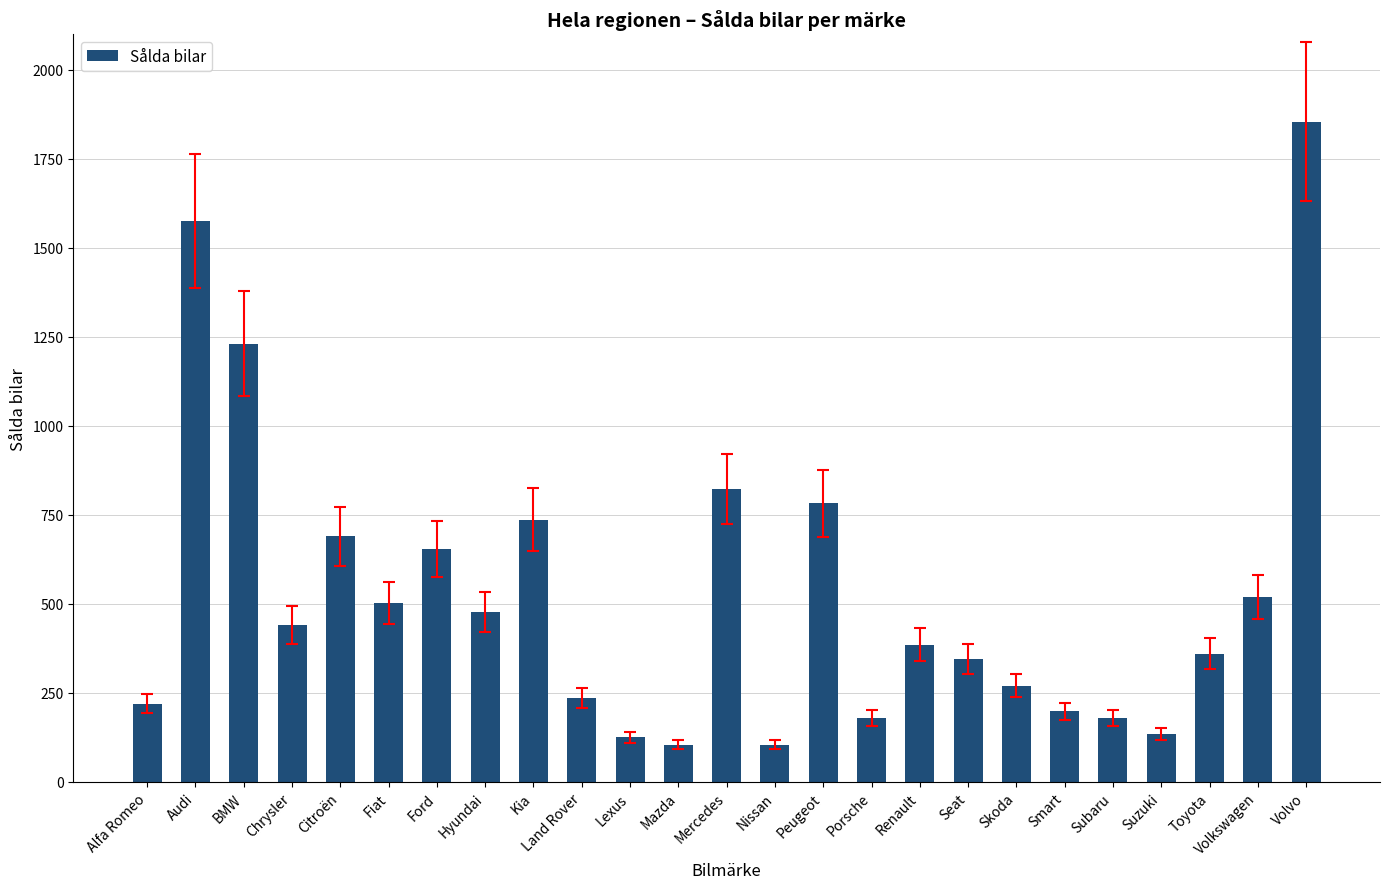

What is the minimum value shown in the chart?

105.0